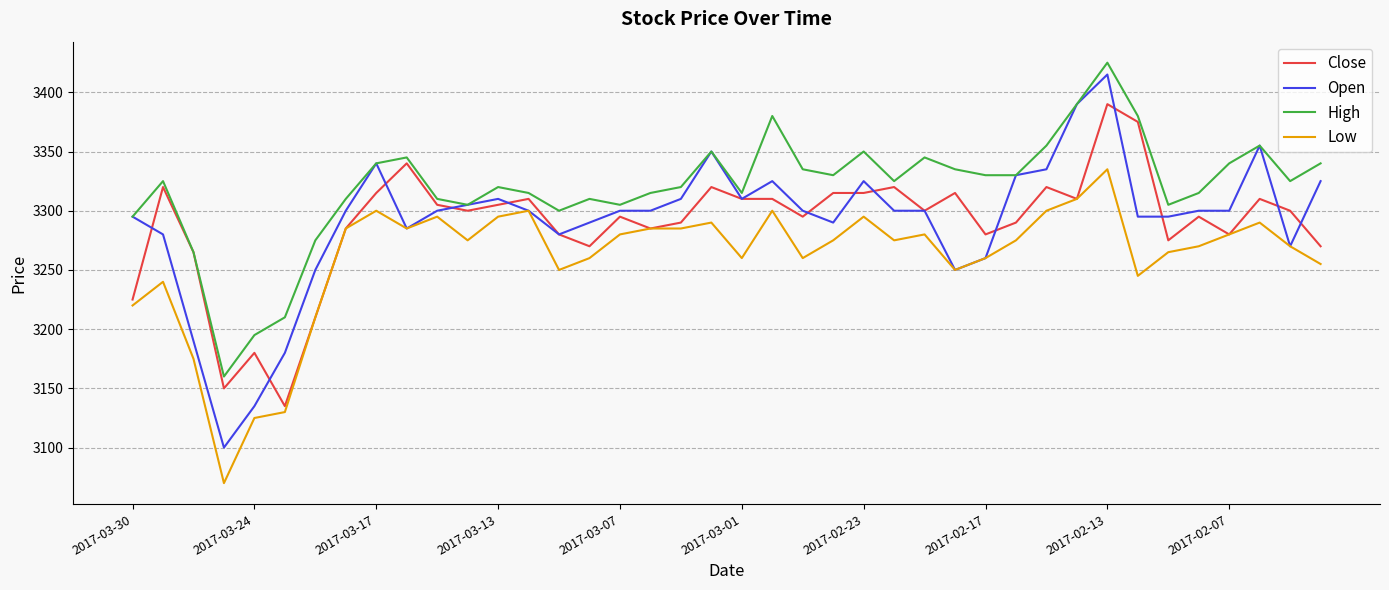

True or false: High and Low cross at least once.

False